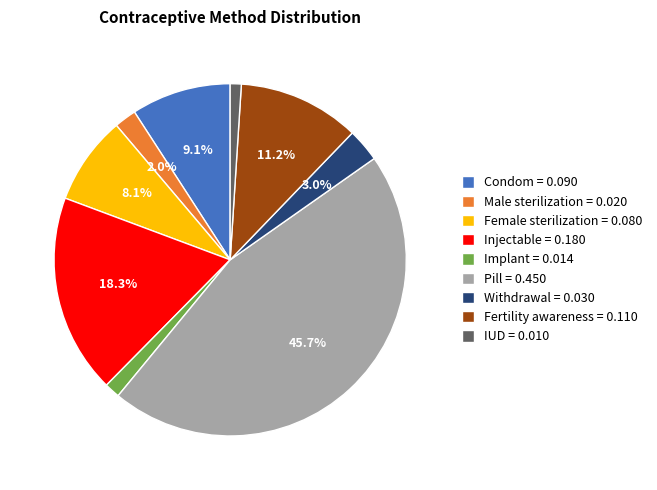

To the nearest percent, what is the difference between the Withdrawal and Male sterilization slice percentages?

1%